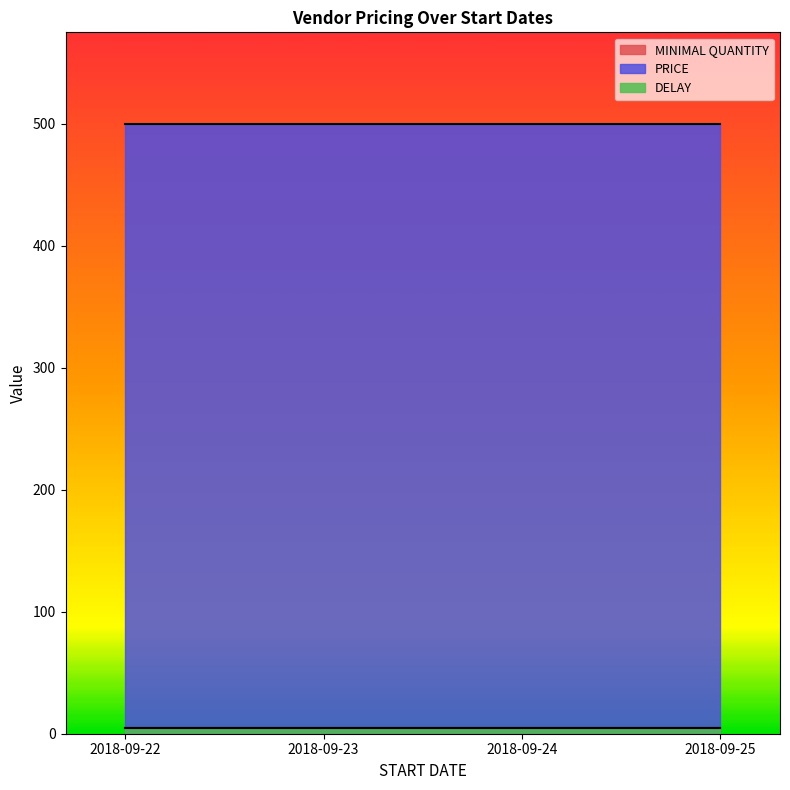

Which has a higher value, 2018-09-22 or 2018-09-23?

2018-09-22